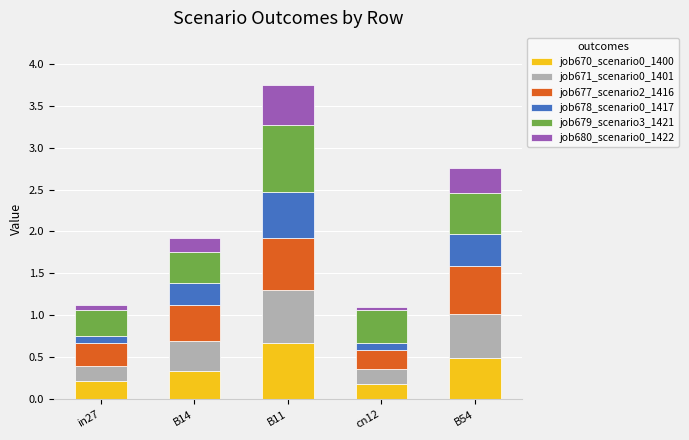

What is the total value across all series at B11?

3.7